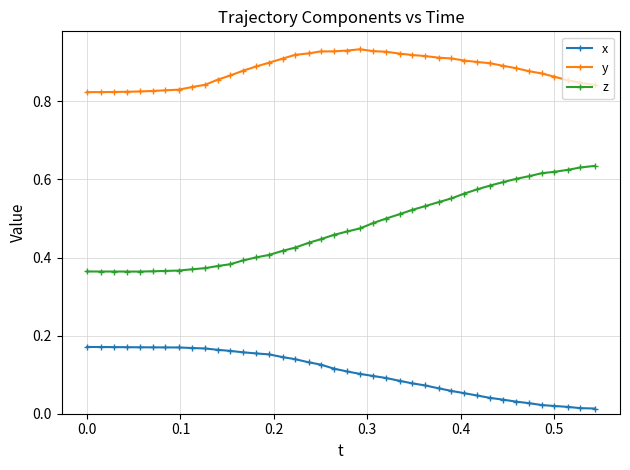

Which series has the widest spread of values?

z